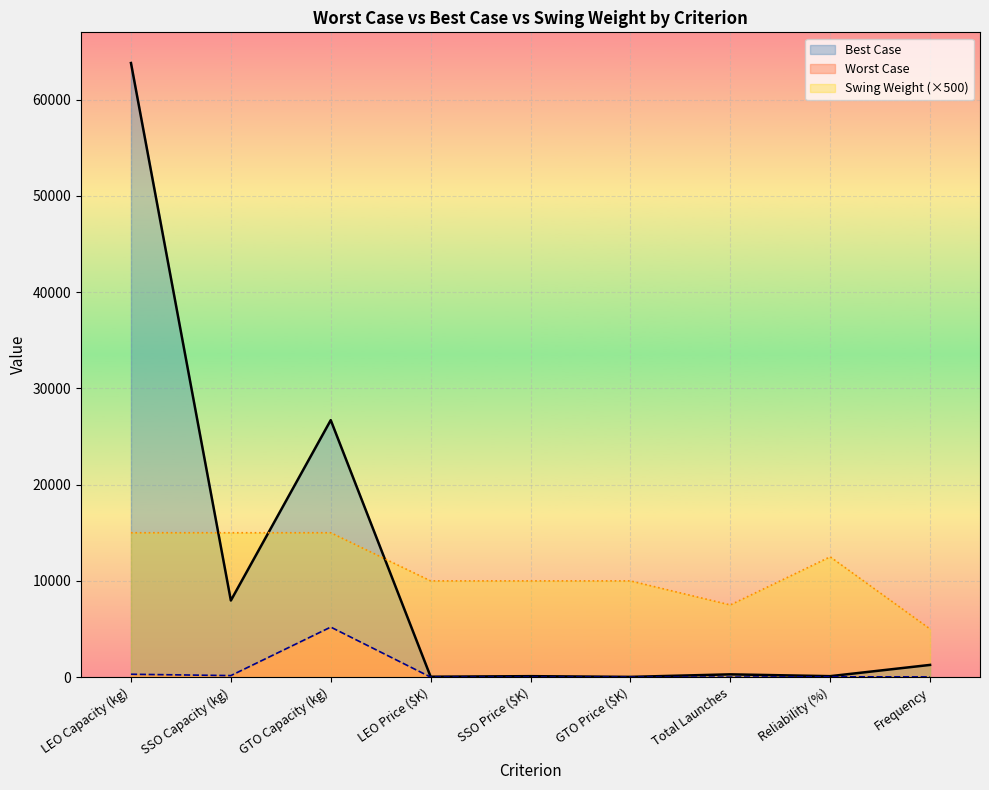

What is the sum of all Worst Case values?

5727.9